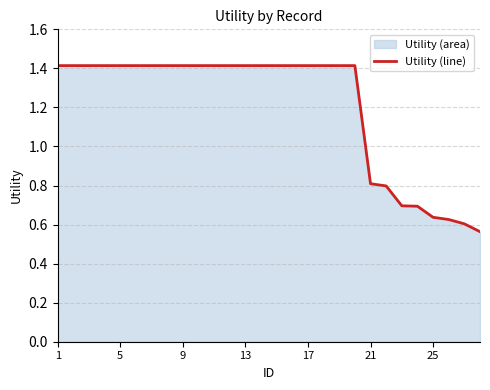

Is it true that the value at 5 is 1.4?

True